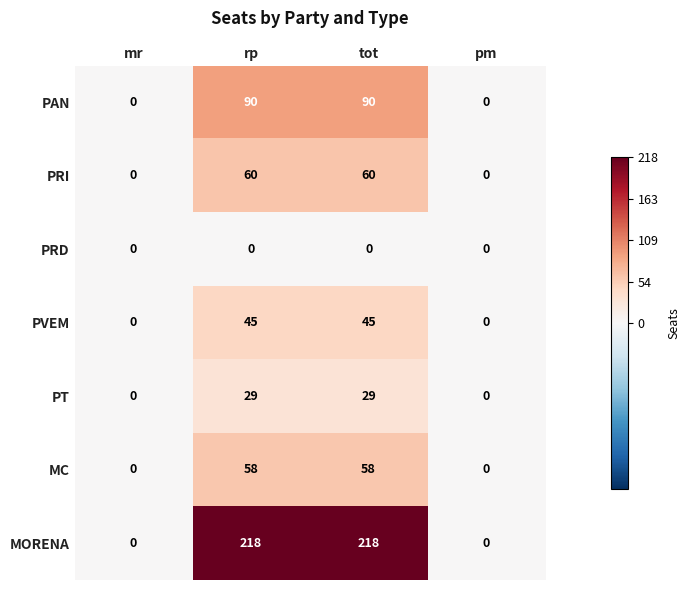

What is the difference between the highest and lowest values at rp?

218